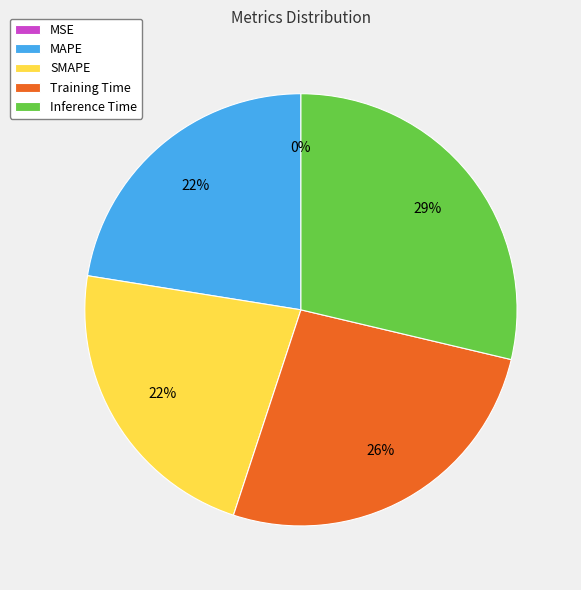

Is it true that MAPE is 22% of the pie?

True